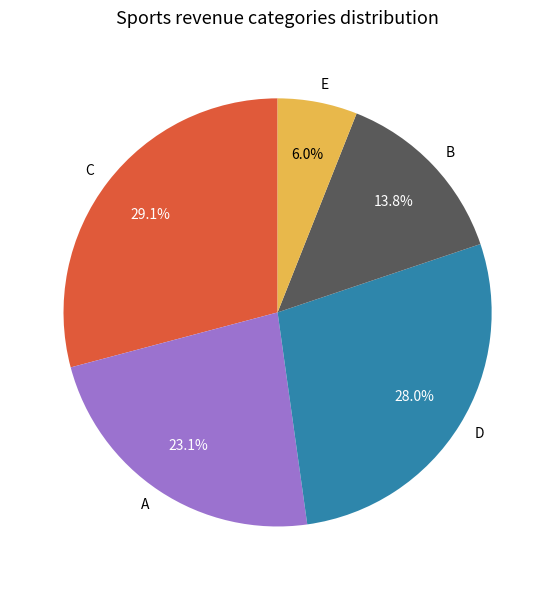

To the nearest percent, what is the difference between the largest and smallest slice percentages?

23%